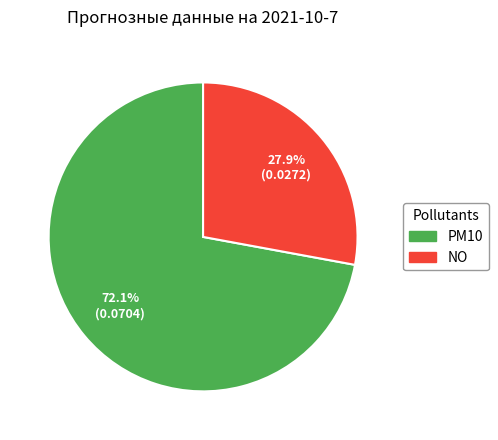

To the nearest percent, what is the difference between the largest and smallest slice percentages?

44%